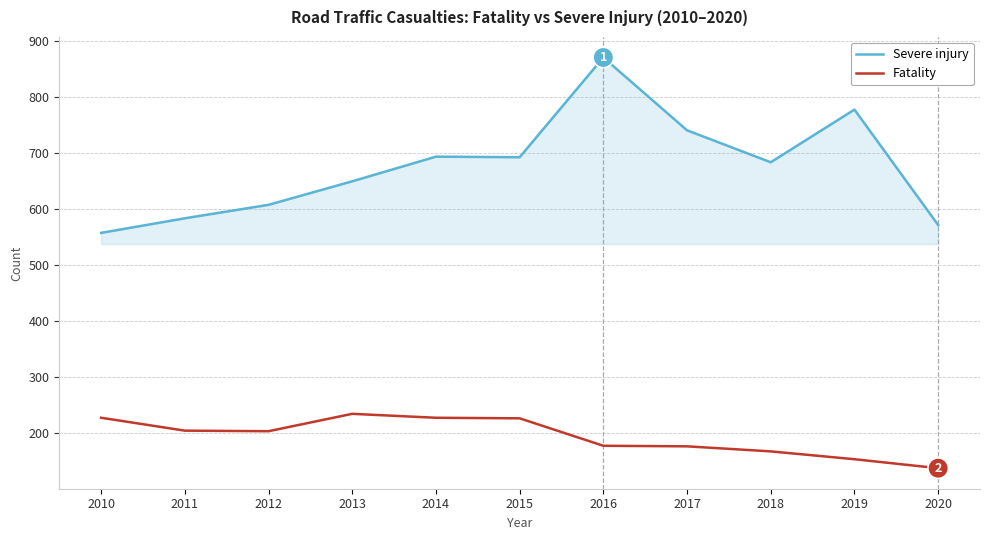

True or false: Severe injury has a value of 1238 at 2015.

False